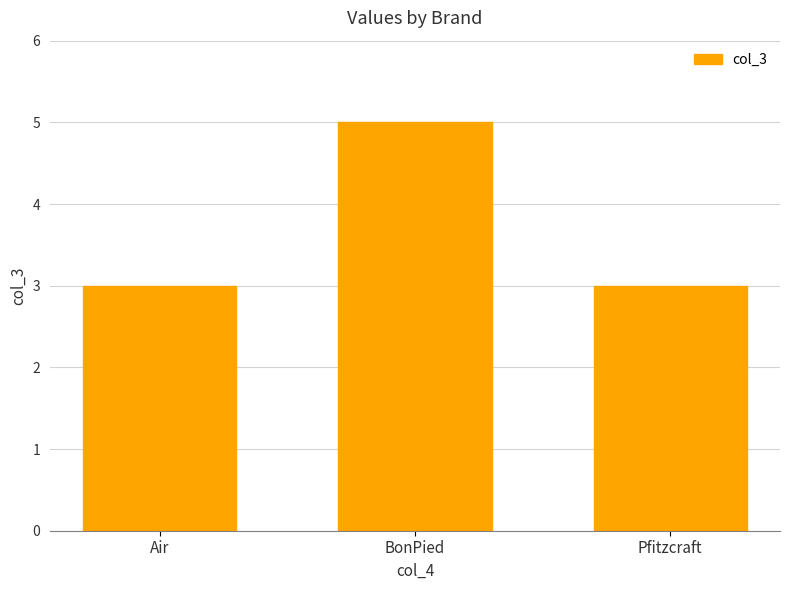

Count the number of categories in the chart.

3